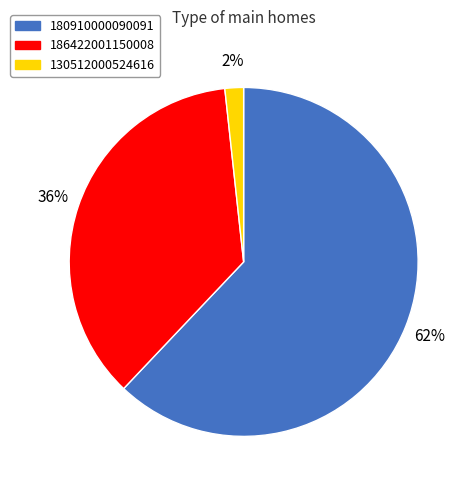

To the nearest percent, what is the average slice percentage?

33%